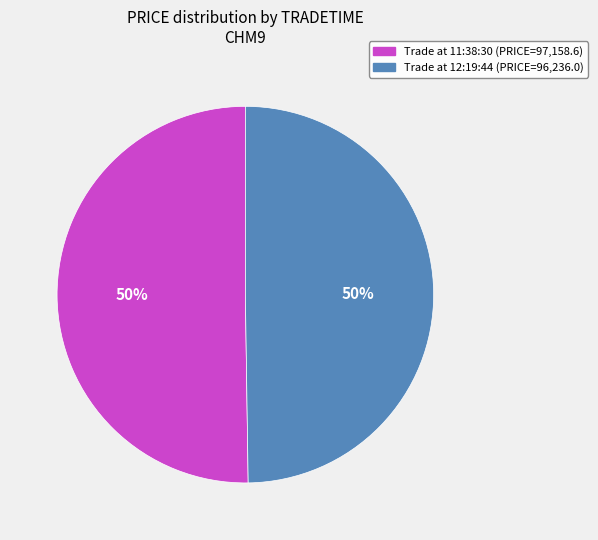

To the nearest percent, what portion does Trade at 12:19:44 (PRICE=96,236.0) represent?

50%